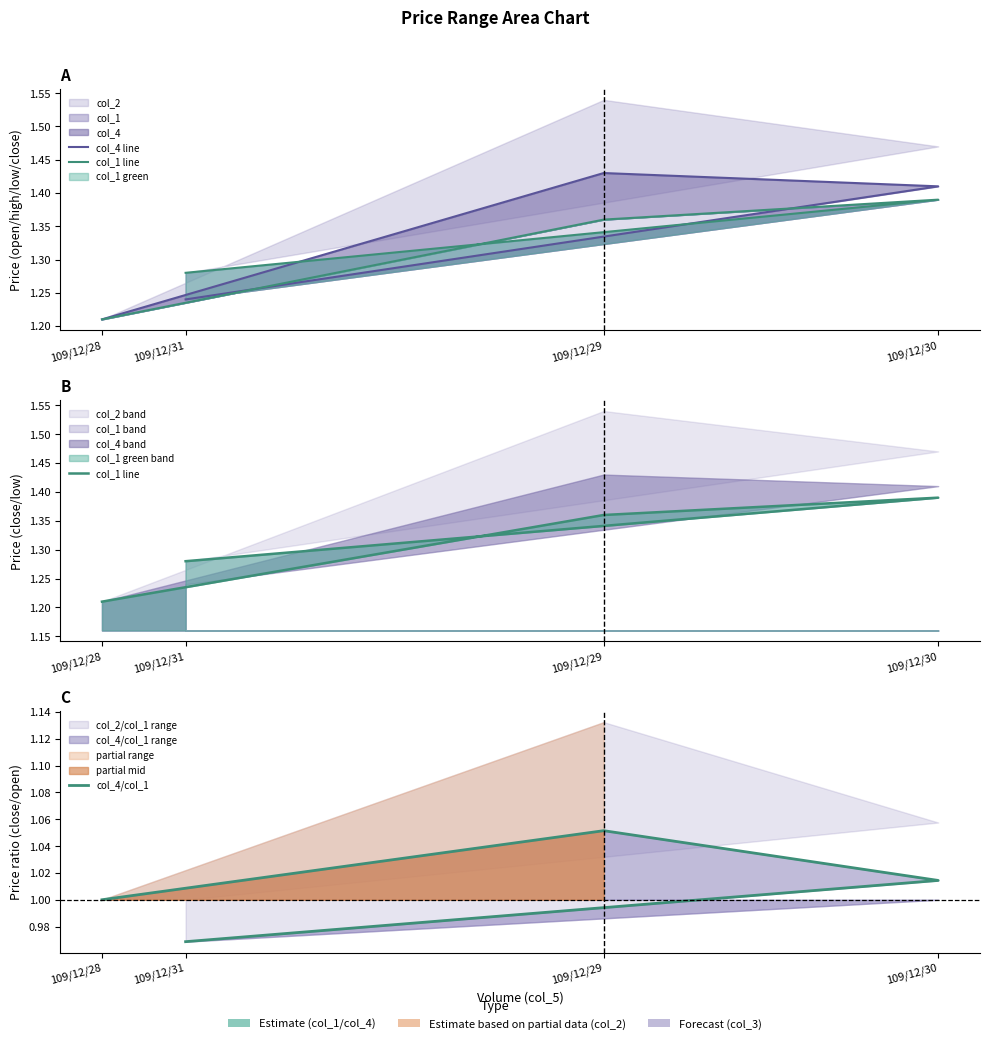

How many col_1 line values are between 1 and 2?

4